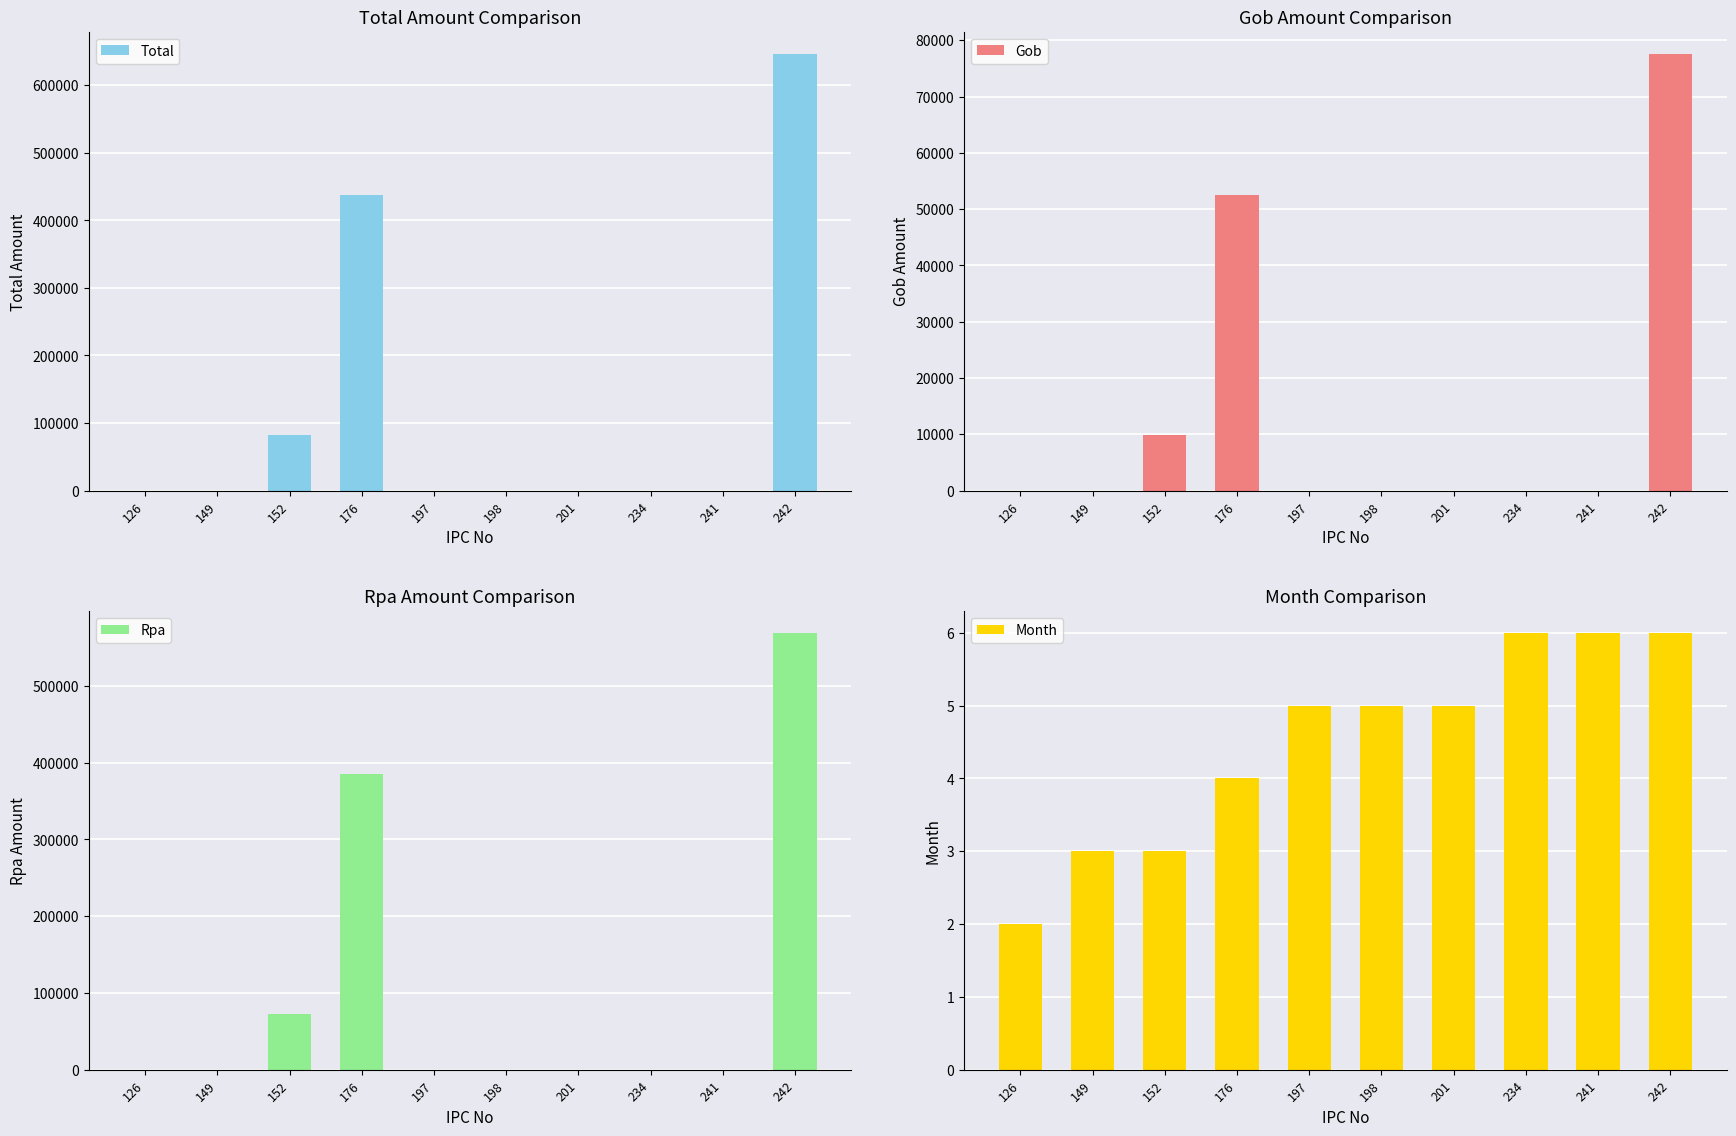

The Gob series shows -48684.6 at 201. True or false?

False